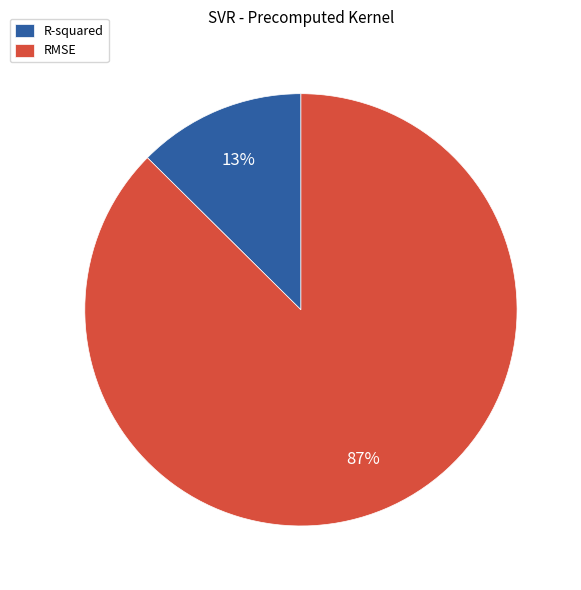

Combined, do RMSE and R-squared account for over 50%?

Yes